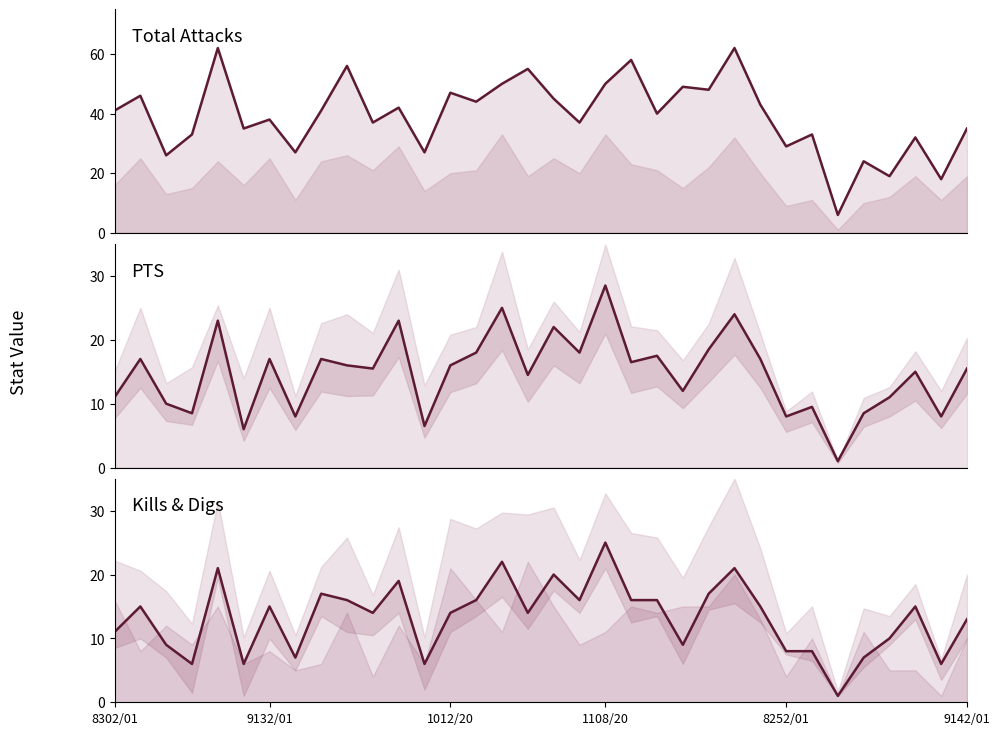

What is the difference between the PTS values at 1012/20 and 15?

15.0